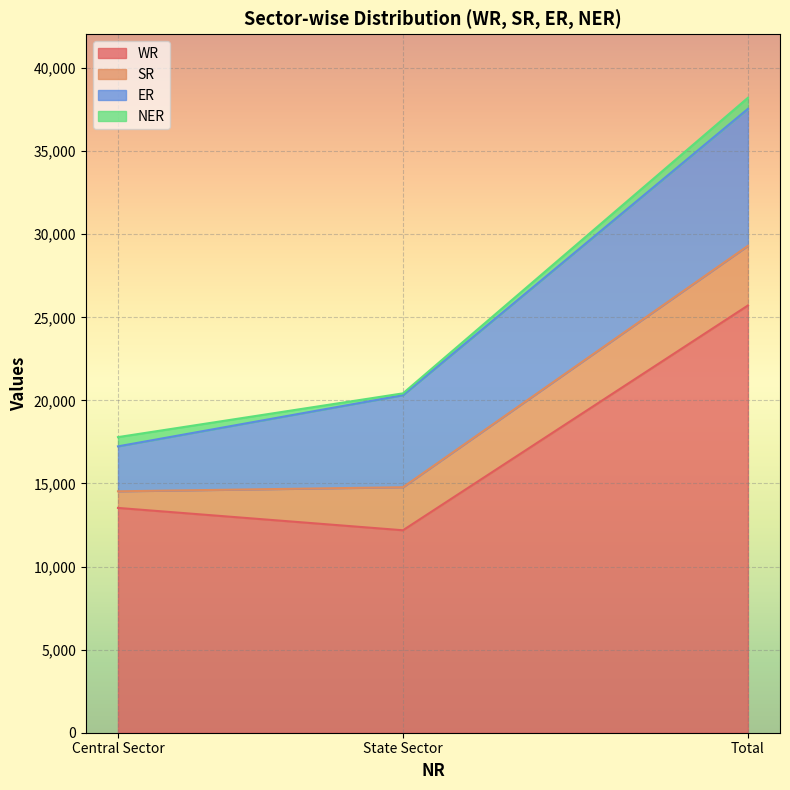

At which category is the sum across all series the highest?

Total